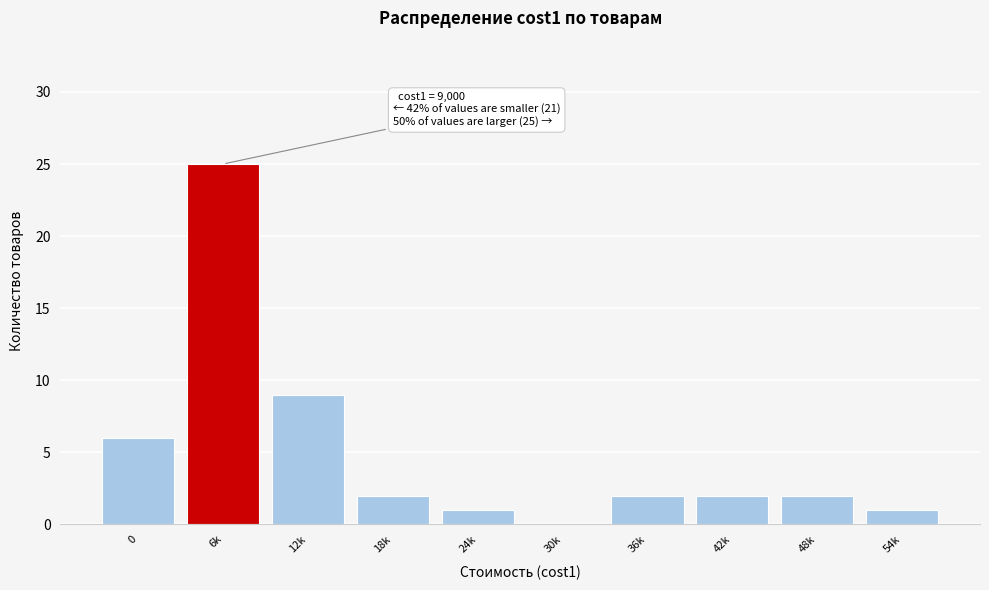

Reading left to right, extract all data points from this chart.

0=6	6k=25	12k=9	18k=2	24k=1	30k=0	36k=2	42k=2	48k=2	54k=1